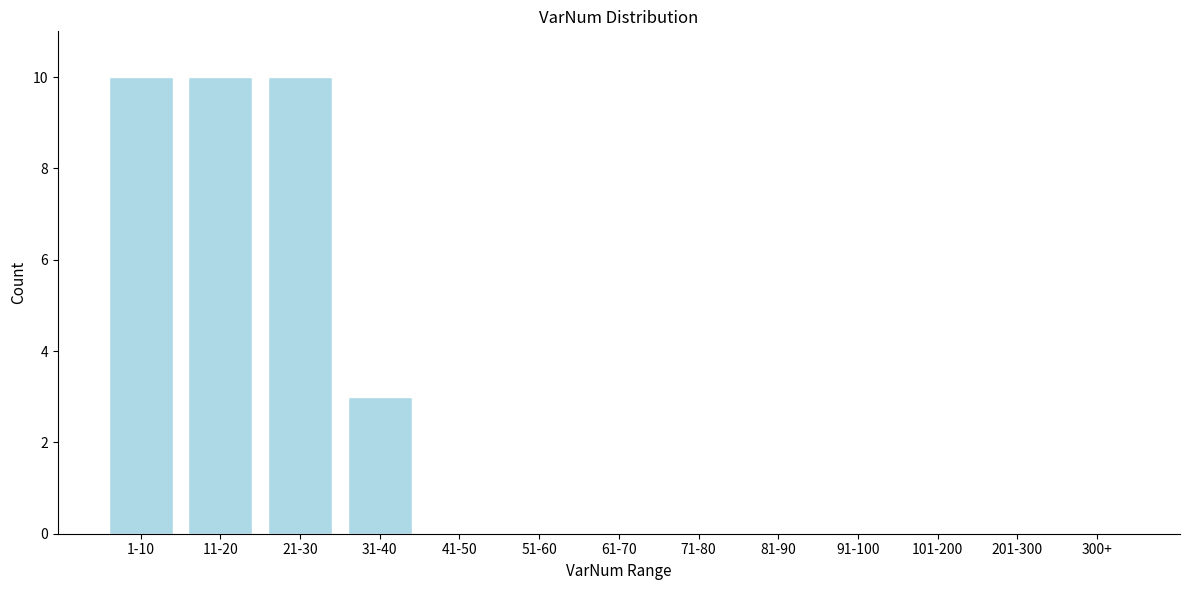

Reading left to right, what are all the values shown in this chart?

1-10=10	11-20=10	21-30=10	31-40=3	41-50=0	51-60=0	61-70=0	71-80=0	81-90=0	91-100=0	101-200=0	201-300=0	300+=0